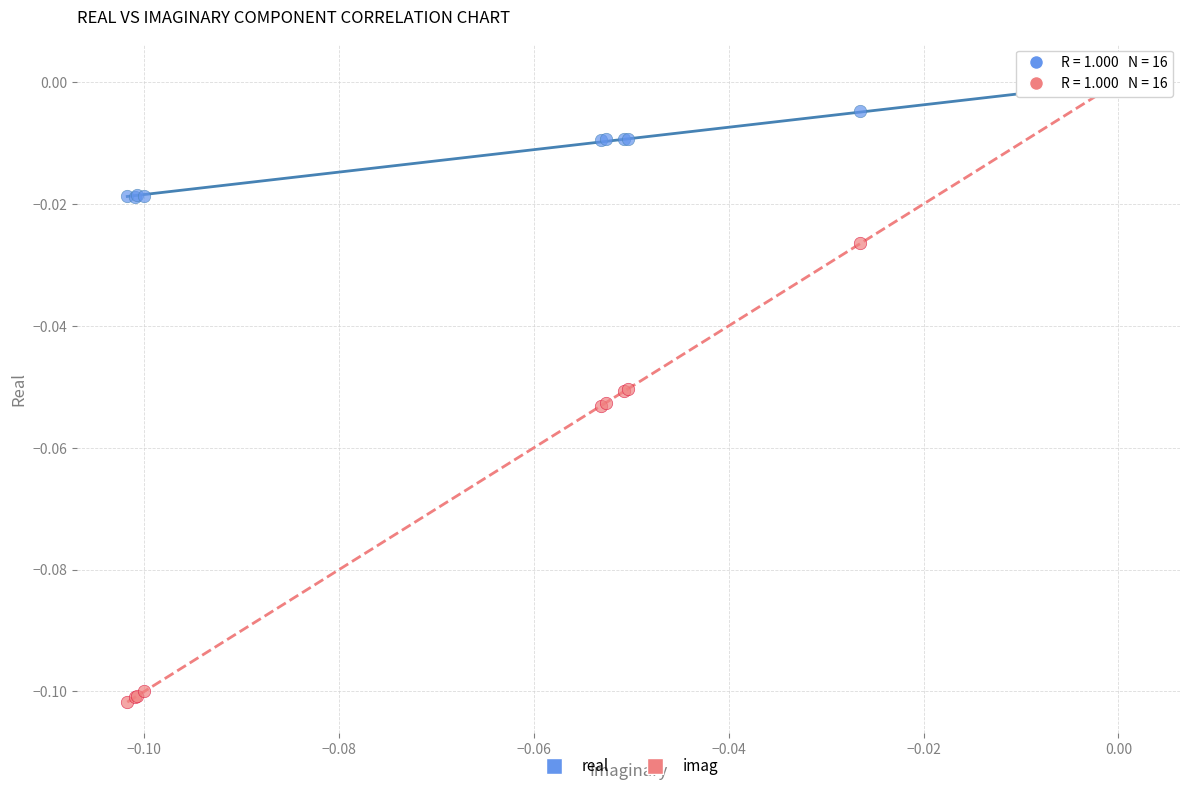

What are all the series names shown in the legend?

real, imag